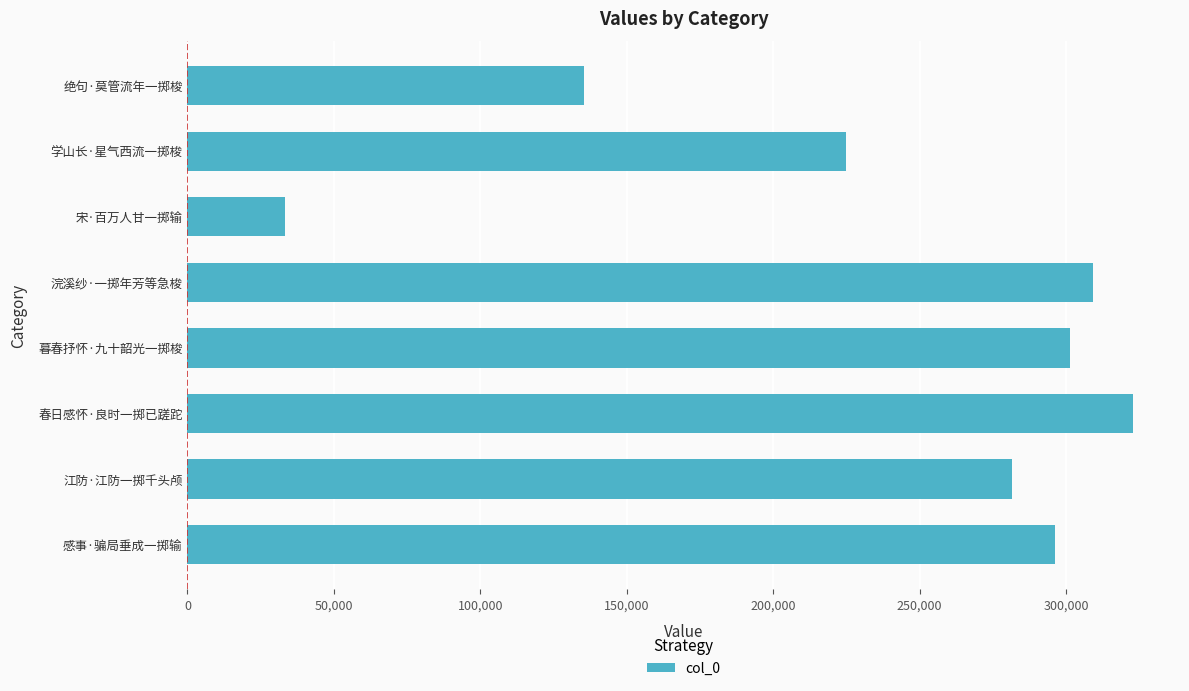

Where is the data nearest to the value 177925?

绝句·莫管流年一掷梭